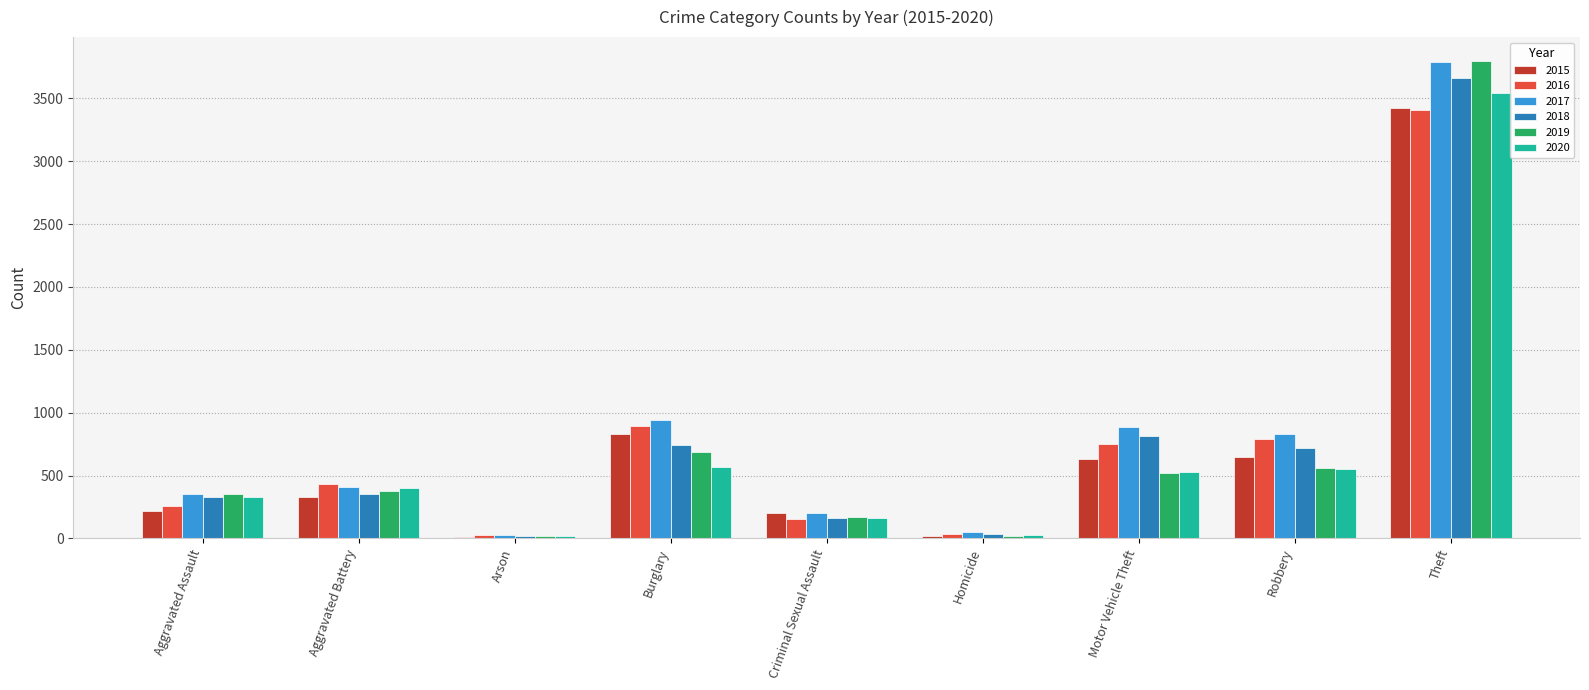

Between Criminal Sexual Assault and Robbery, which series saw the biggest shift?

2016